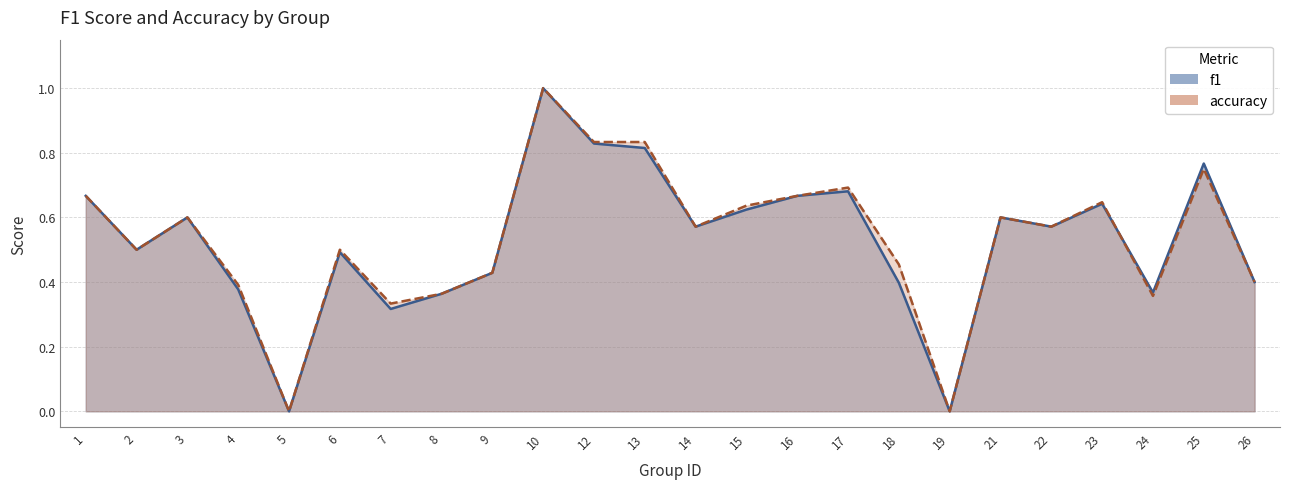

Between which two adjacent categories do f1 and accuracy first intersect?

23 and 24